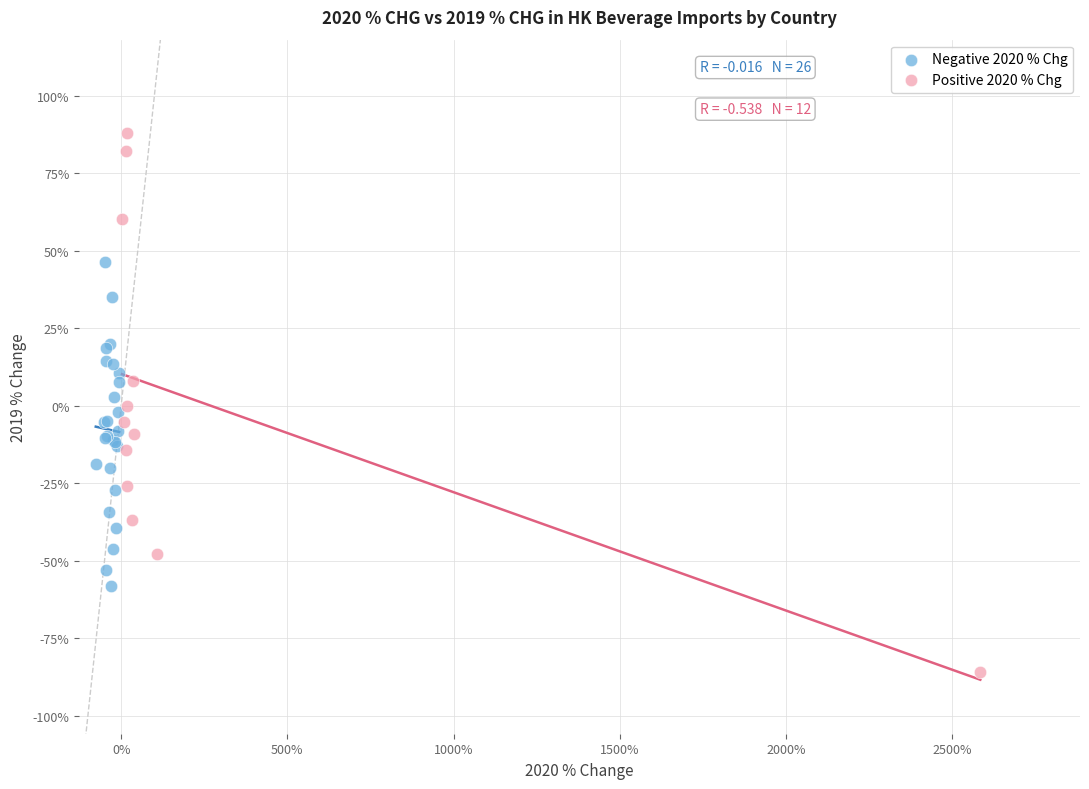

What are all the series names shown in the legend?

Negative 2020 % Chg, Positive 2020 % Chg